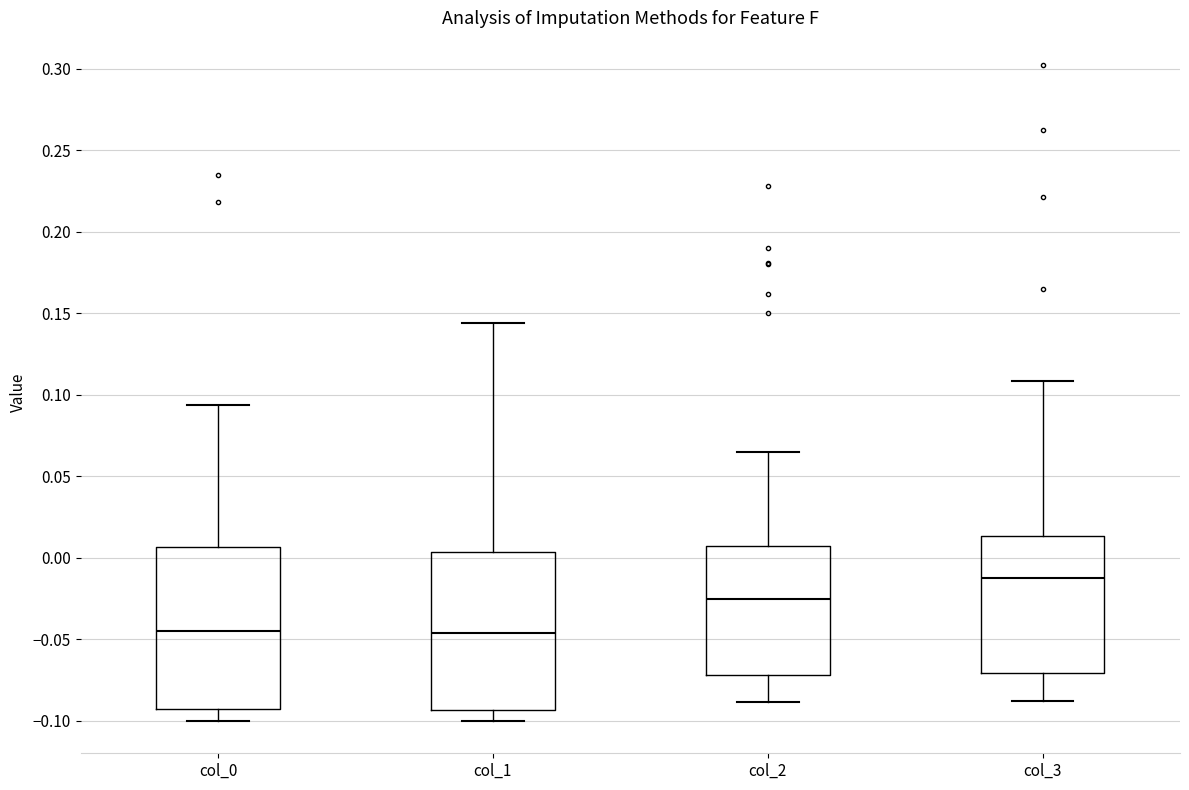

Reading left to right, transcribe this box plot: for each box, give where its median line is, the range the box spans, and where its two whiskers end, as read against the y-axis. The values are not printed on the chart, so give them approximately, as read against the axis.

col_0: median -0.045, box -0.095 to 0.005, whiskers -0.100 to 0.095
col_1: median -0.045, box -0.095 to 0.005, whiskers -0.100 to 0.145
col_2: median -0.025, box -0.070 to 0.005, whiskers -0.090 to 0.065
col_3: median -0.010, box -0.070 to 0.015, whiskers -0.090 to 0.110